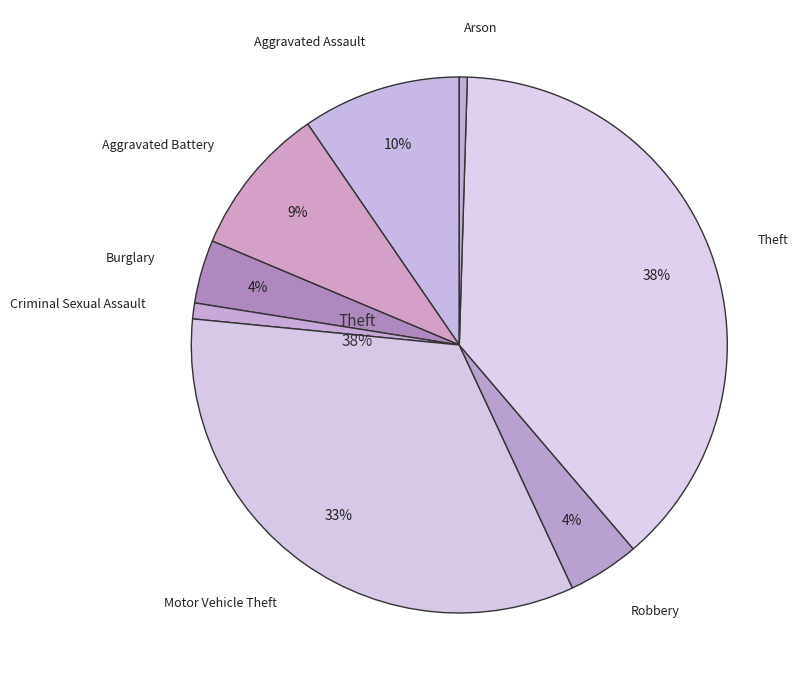

Is it true that Homicide is 0% of the pie?

True